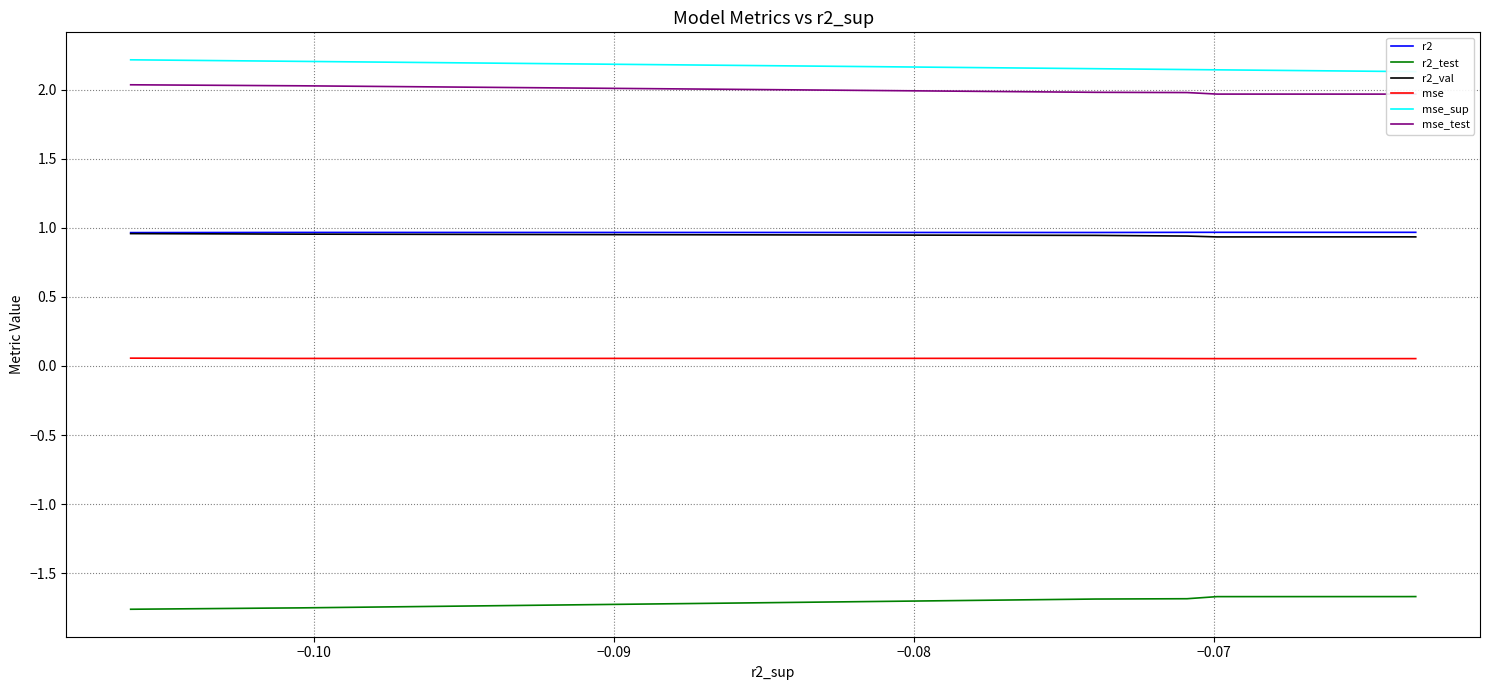

At −0.09, list the series in order from smallest to largest.

r2_test, mse, r2_val, r2, mse_test, mse_sup